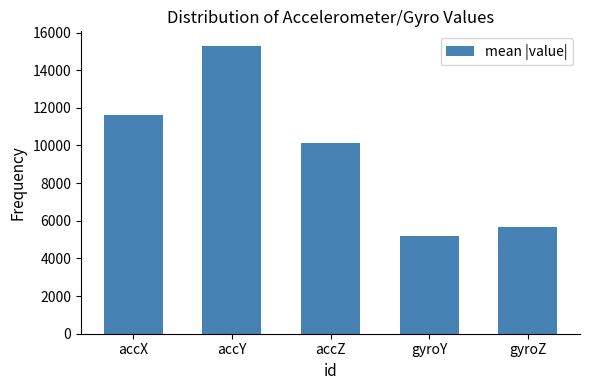

List the labels in order of value, largest first.

accY, accX, accZ, gyroZ, gyroY